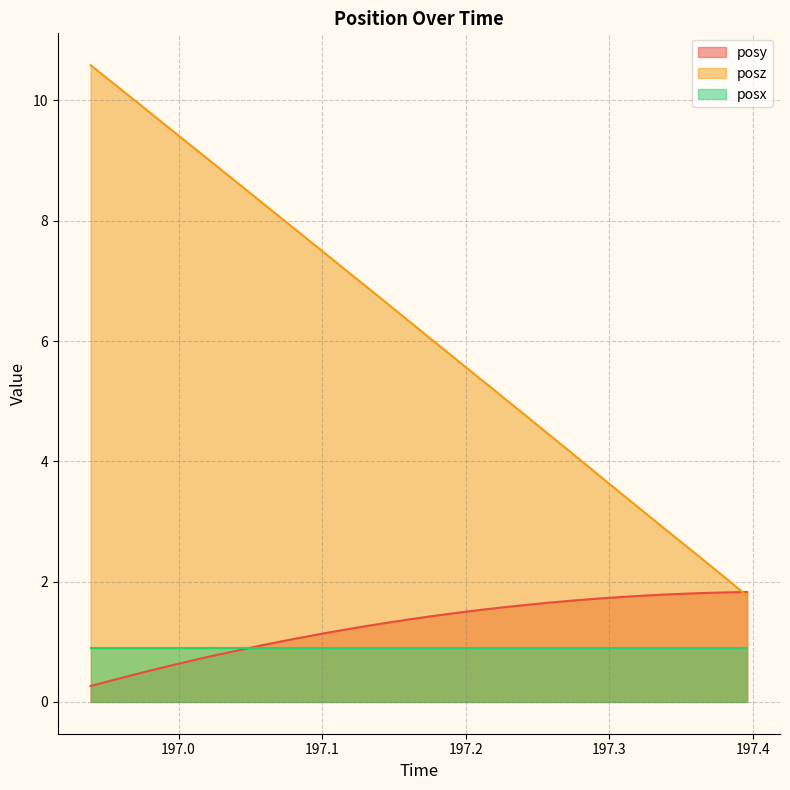

Which series has the widest spread of values?

posz